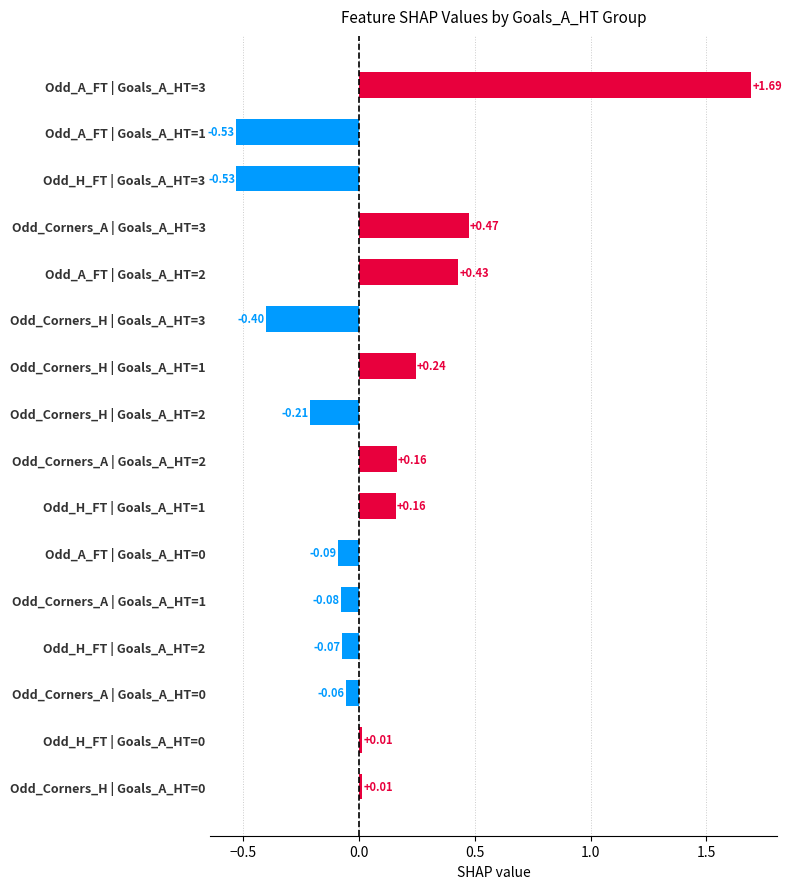

Which has a higher value, Odd_Corners_A | Goals_A_HT=1 or Odd_Corners_H | Goals_A_HT=1?

Odd_Corners_H | Goals_A_HT=1